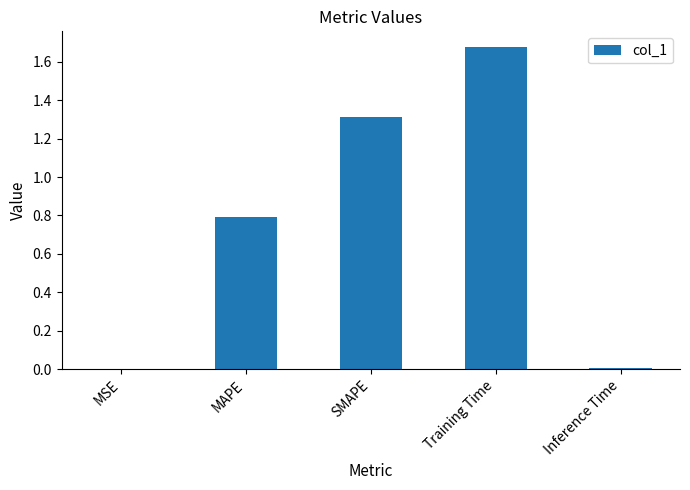

The value at SMAPE is 0.8. True or false?

False